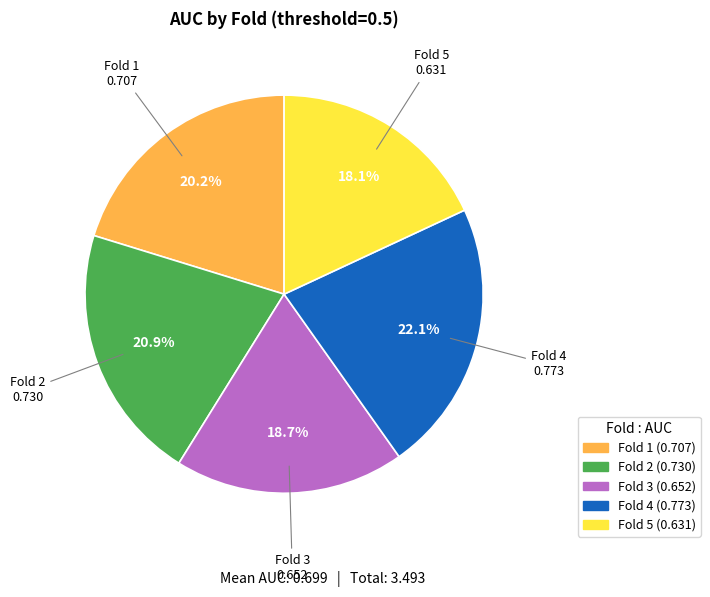

Between Fold 3 and Fold 4, which is larger?

Fold 4